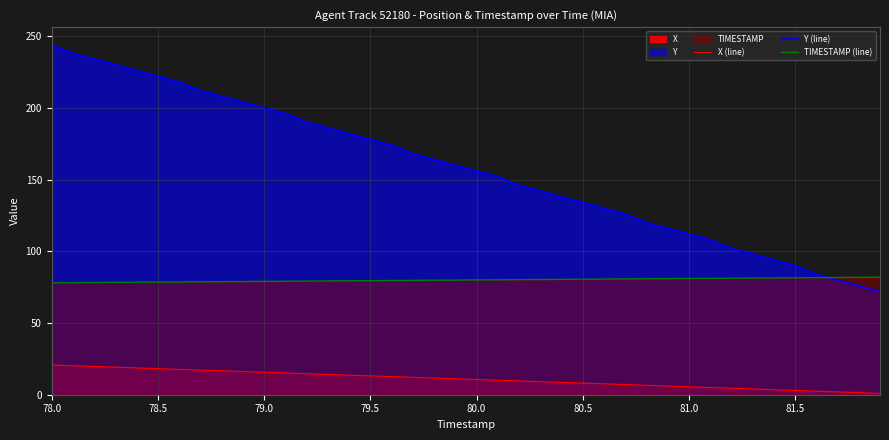

At how many categories does at least one series exceed 67?

40